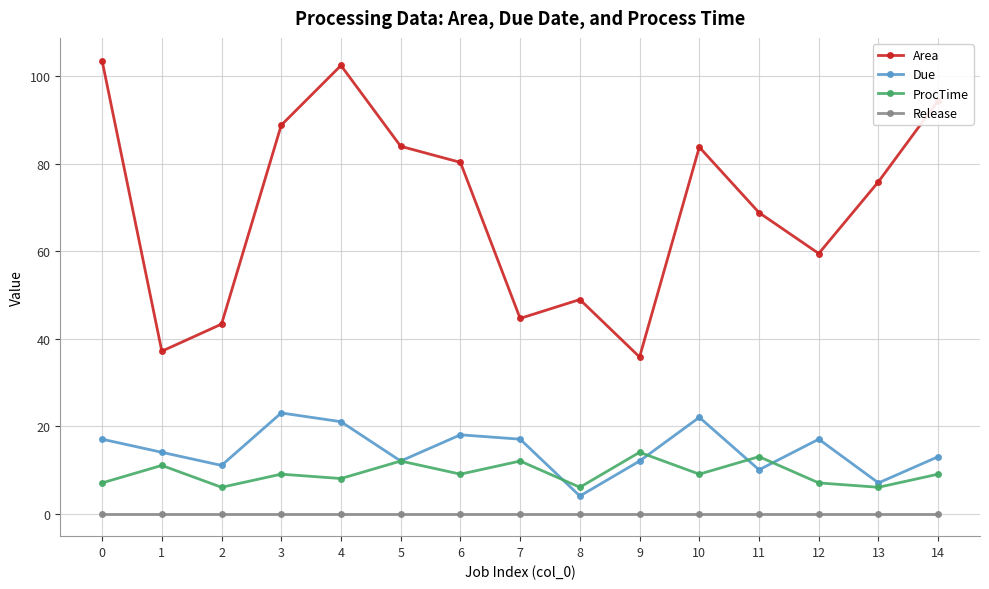

The value of Release at 1 is 0.0. True or false?

True